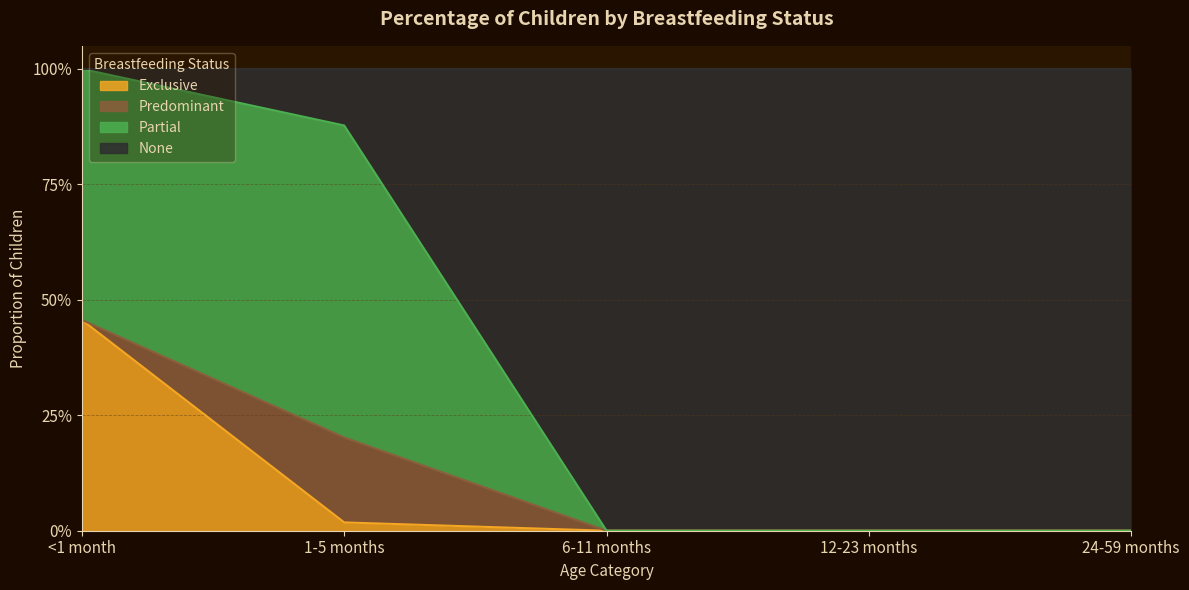

What is the maximum value for None?

1.0